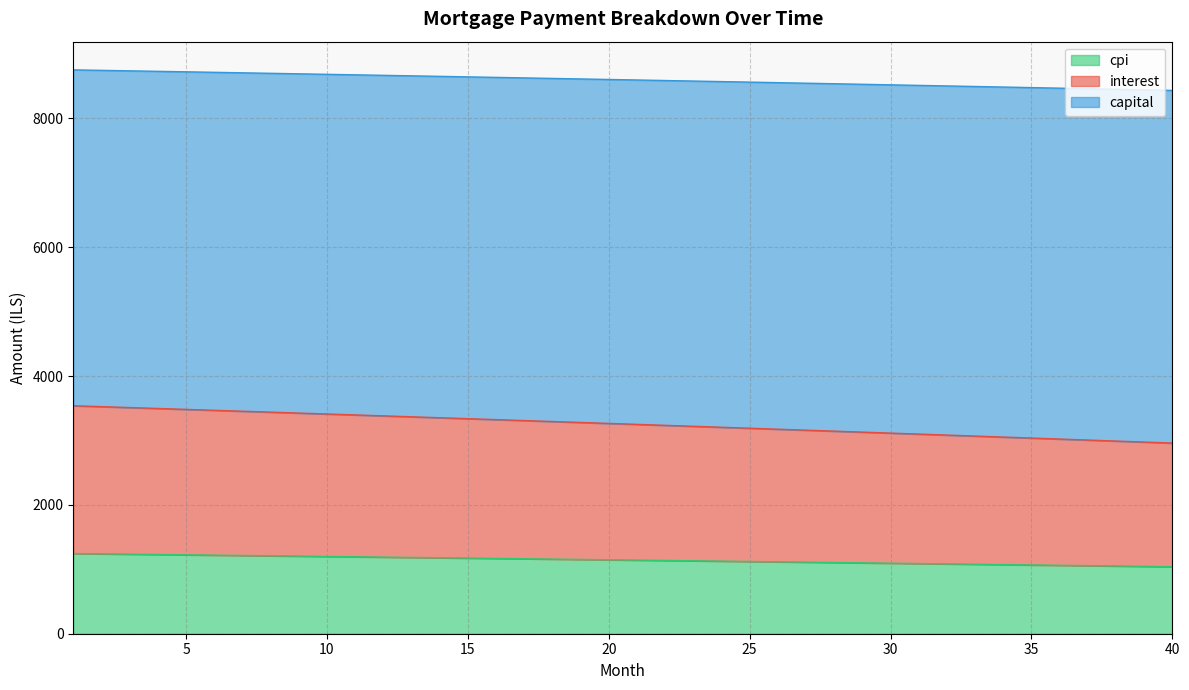

What is the maximum value for cpi?

1245.0